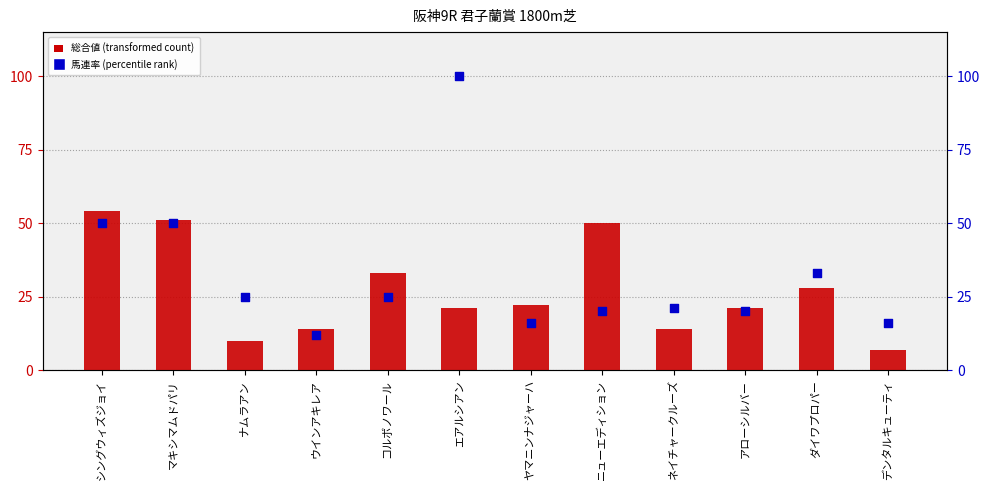

What are all the series names shown in the legend?

総合値 (transformed count), 馬連率 (percentile rank)